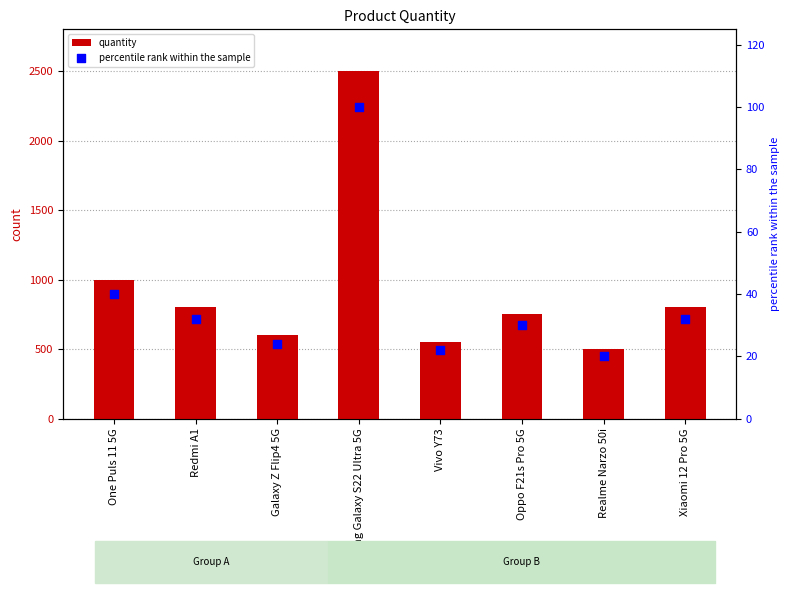

What is the total value across all series at Oppo F21s Pro 5G?

780